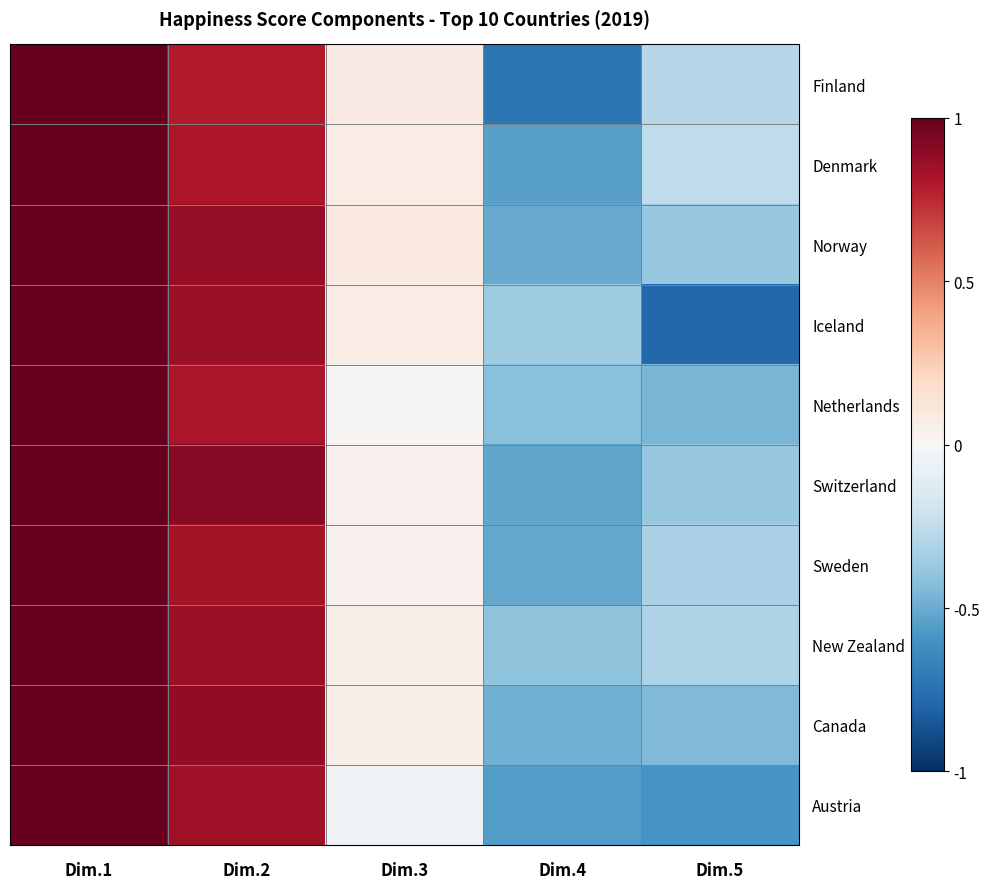

Reading right to left, extract all data points from this chart.

Finland: Dim.5=-0.3	Dim.4=-0.7	Dim.3=0.1	Dim.2=0.8	Dim.1=1.4
Denmark: Dim.5=-0.3	Dim.4=-0.5	Dim.3=0.1	Dim.2=0.8	Dim.1=1.5
Norway: Dim.5=-0.4	Dim.4=-0.5	Dim.3=0.1	Dim.2=0.9	Dim.1=1.7
Iceland: Dim.5=-0.8	Dim.4=-0.4	Dim.3=0.1	Dim.2=0.9	Dim.1=1.5
Netherlands: Dim.5=-0.5	Dim.4=-0.4	Dim.3=0.0	Dim.2=0.8	Dim.1=1.5
Switzerland: Dim.5=-0.4	Dim.4=-0.5	Dim.3=0.0	Dim.2=0.9	Dim.1=1.6
Sweden: Dim.5=-0.3	Dim.4=-0.5	Dim.3=0.0	Dim.2=0.8	Dim.1=1.5
New Zealand: Dim.5=-0.3	Dim.4=-0.4	Dim.3=0.1	Dim.2=0.9	Dim.1=1.4
Canada: Dim.5=-0.4	Dim.4=-0.5	Dim.3=0.1	Dim.2=0.9	Dim.1=1.5
Austria: Dim.5=-0.6	Dim.4=-0.6	Dim.3=-0.0	Dim.2=0.8	Dim.1=1.5